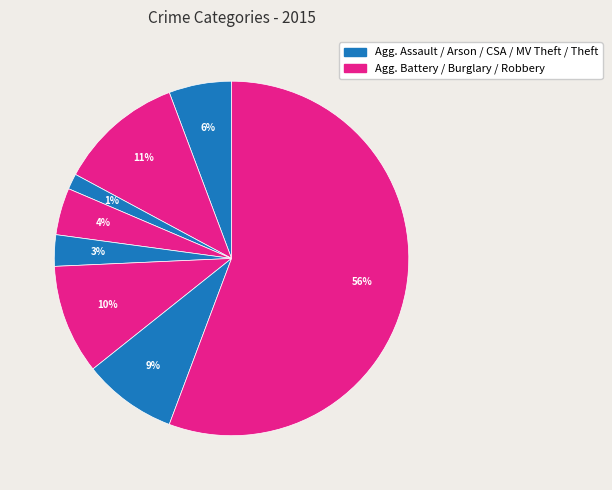

How many slices are in this pie chart?

8